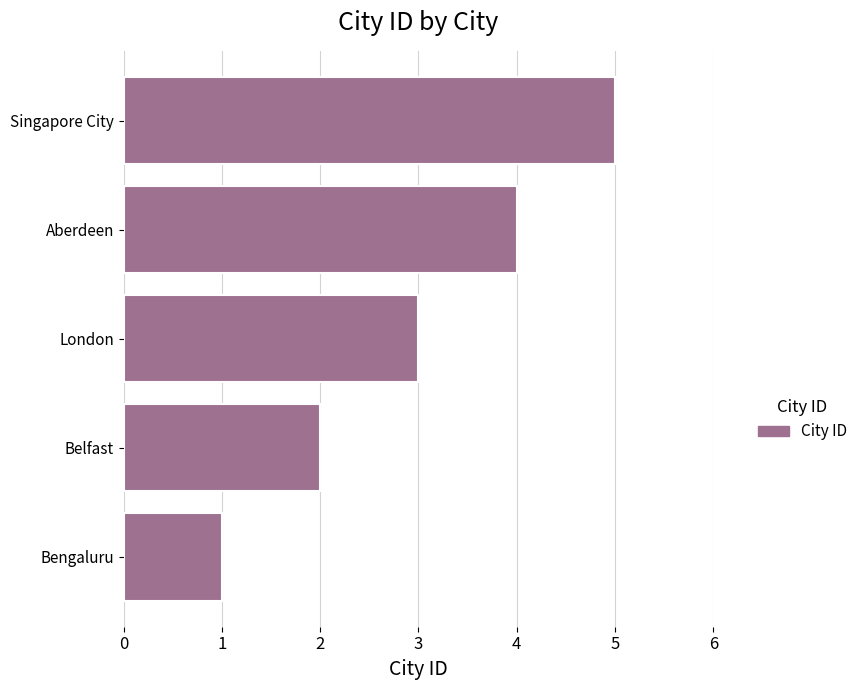

Approximately how many times larger is the value at Singapore City compared to Bengaluru?

5.0